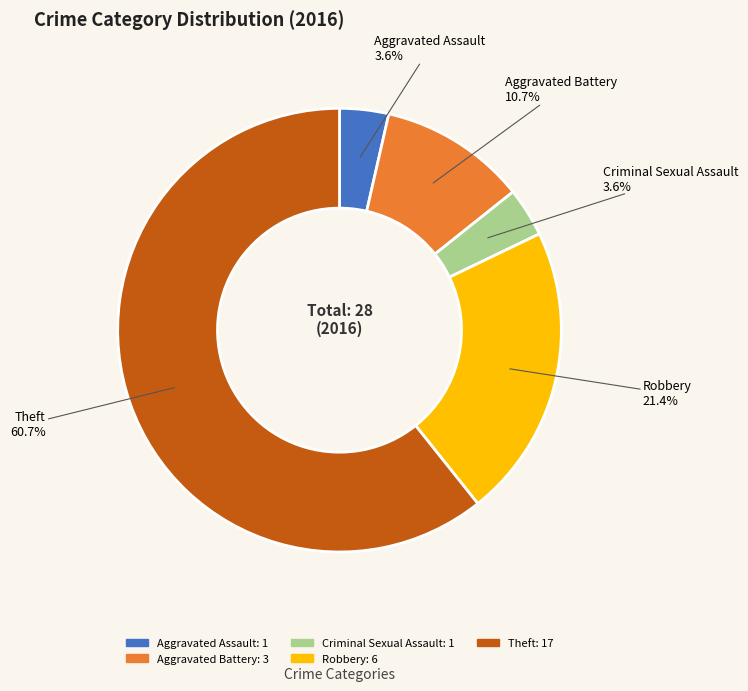

What percentage is NOT represented by Aggravated Assault?

96.4%